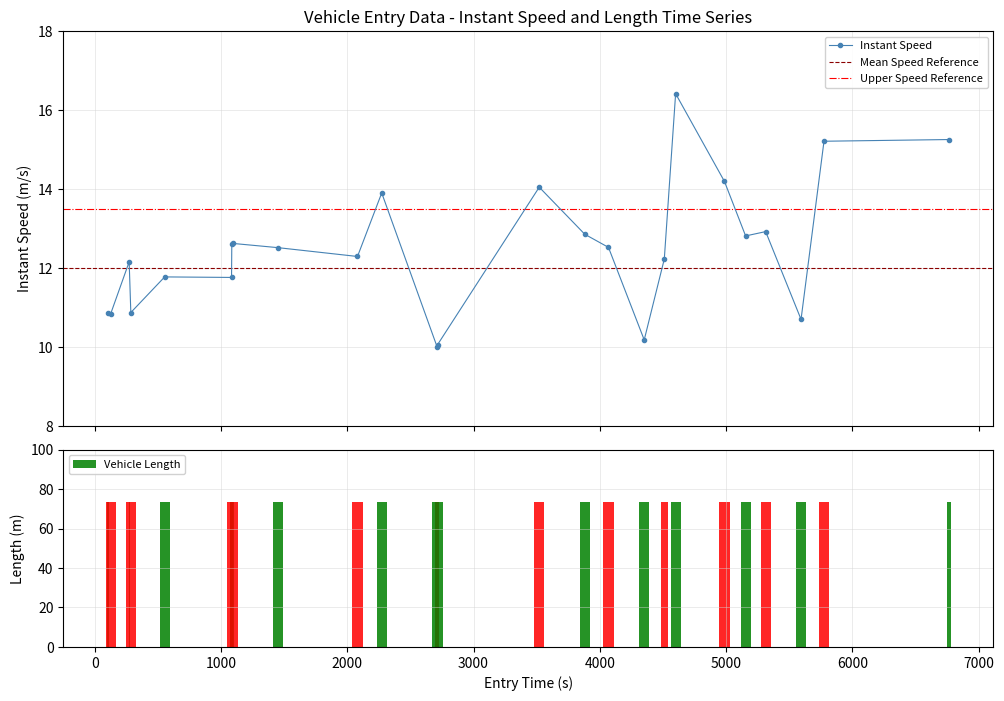

What is the lowest value of the Instant Speed series?

10.0